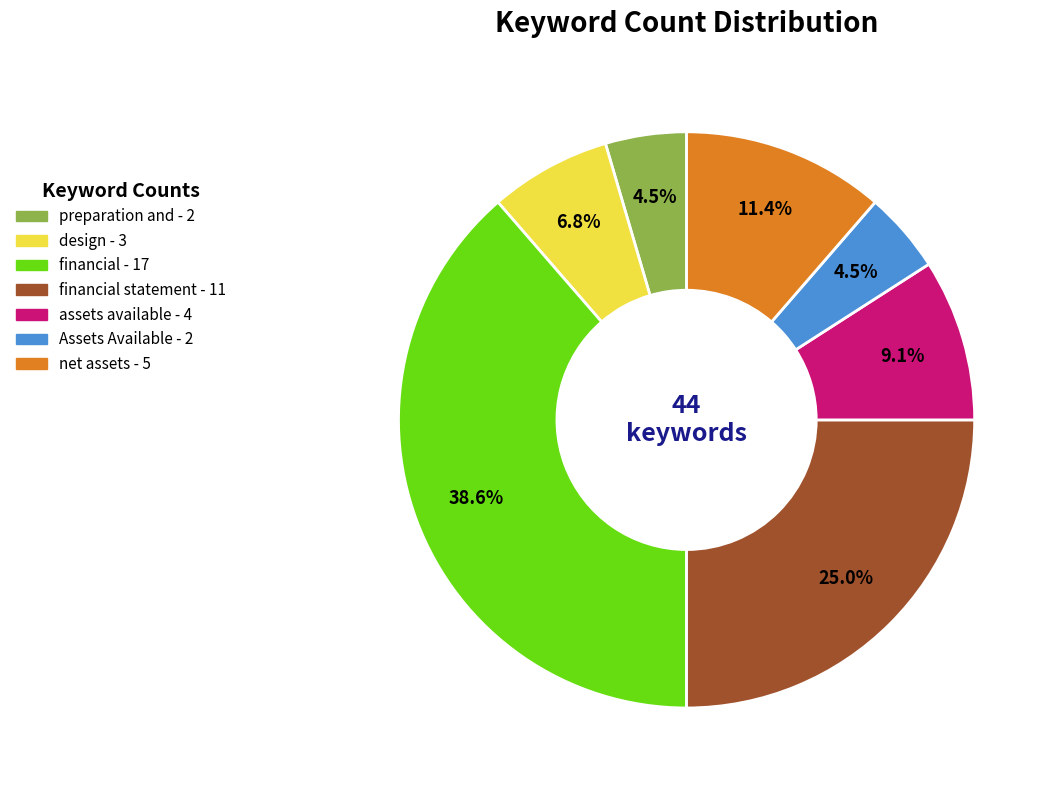

To the nearest percent, what is the difference between the largest and smallest slice percentages?

34%